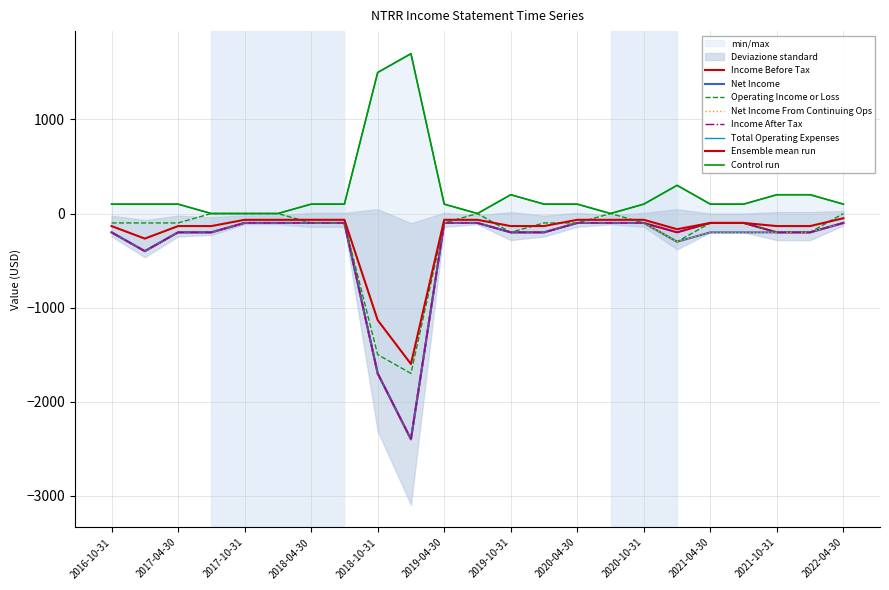

What is the approximate value of Net Income at 2020-04-30, to the nearest 10?

-100